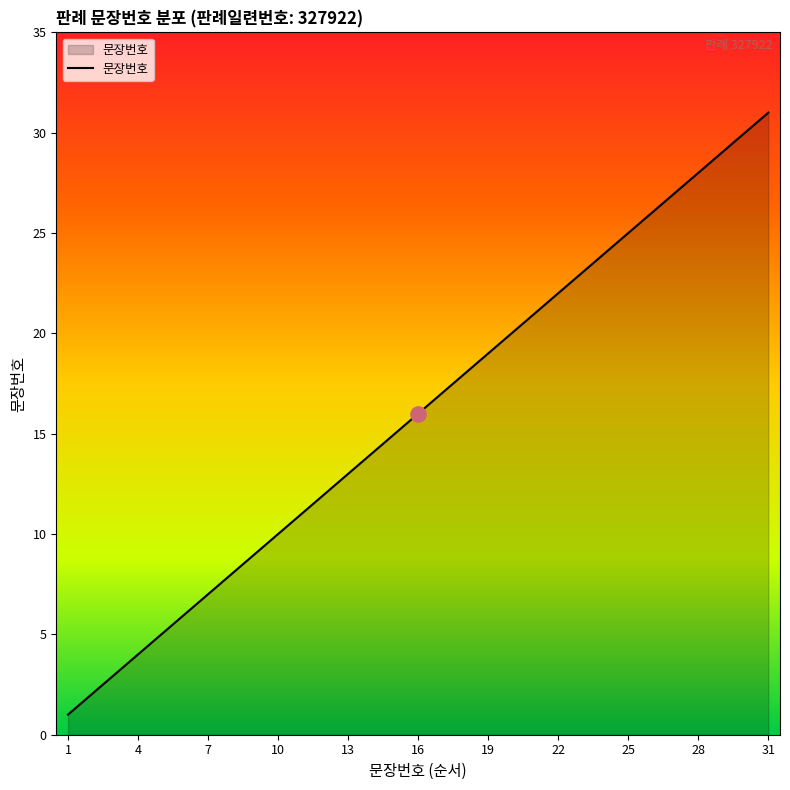

What is the greatest value displayed?

31